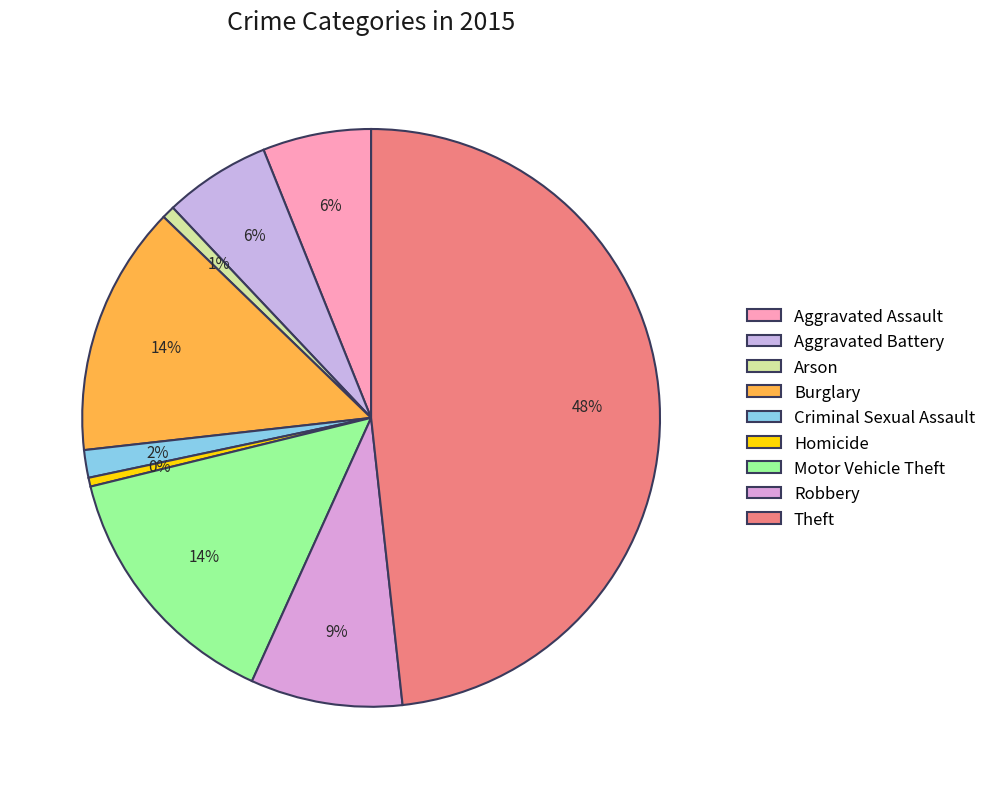

Count the number of slices in the pie.

9